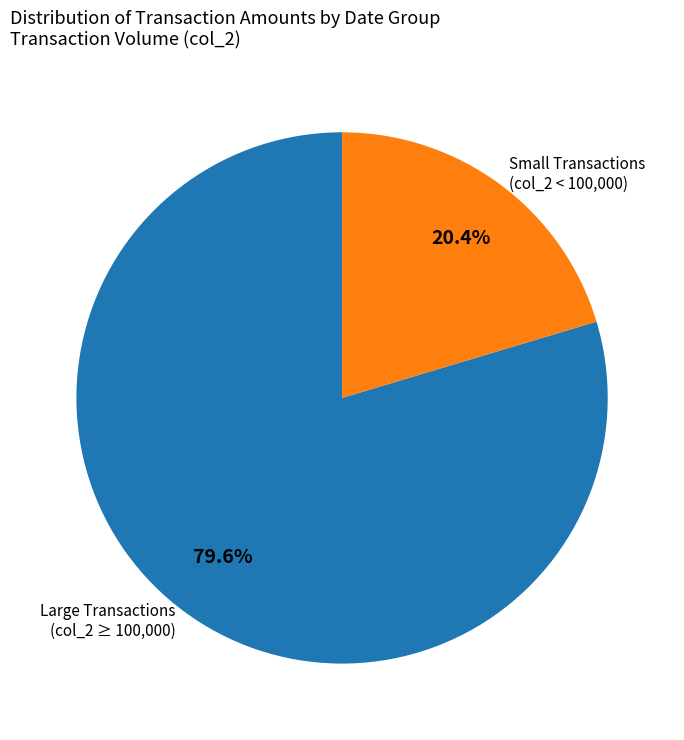

Combined, what portion of the pie is Large Transactions (col_2 ≥ 100,000) and Small Transactions (col_2 < 100,000)?

100.0%